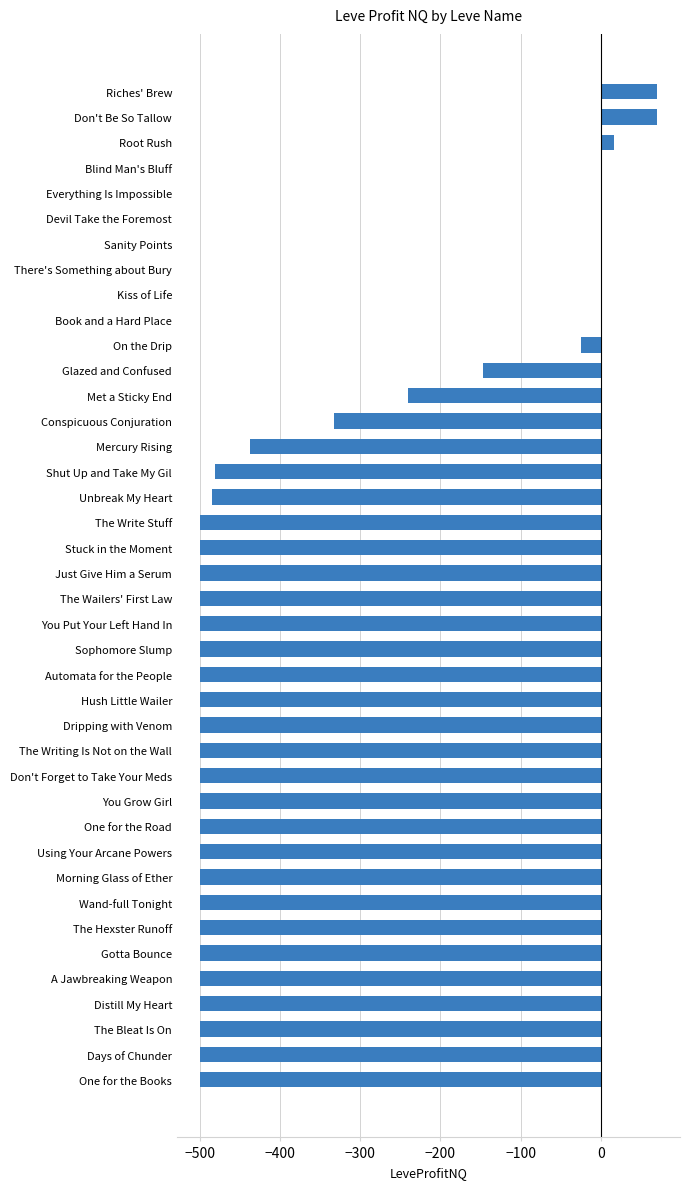

What is the sum of all values?

-13491.0